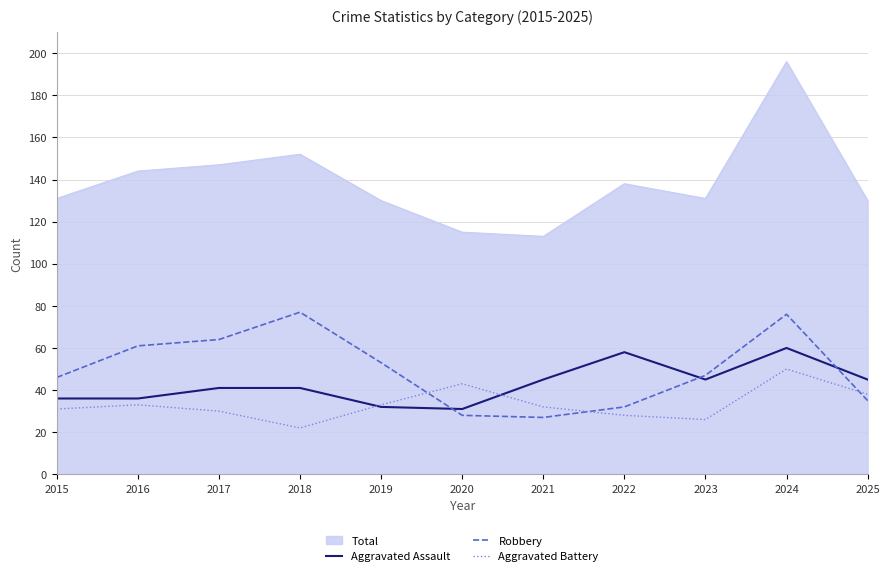

How many lines are shown in the chart?

4